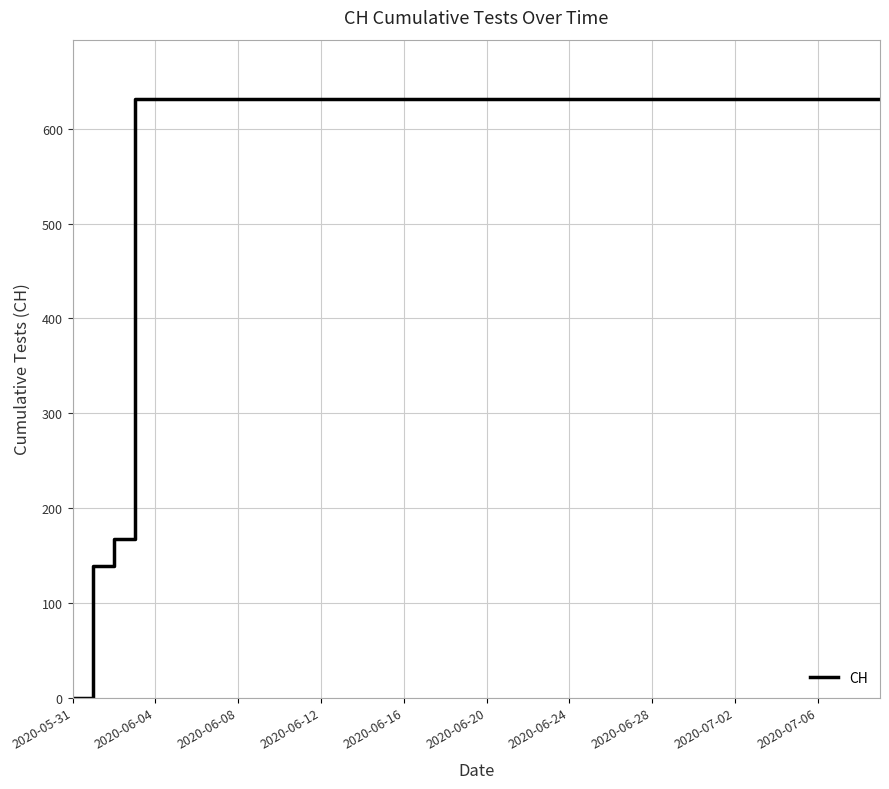

What is the difference between the maximum and minimum values?

631